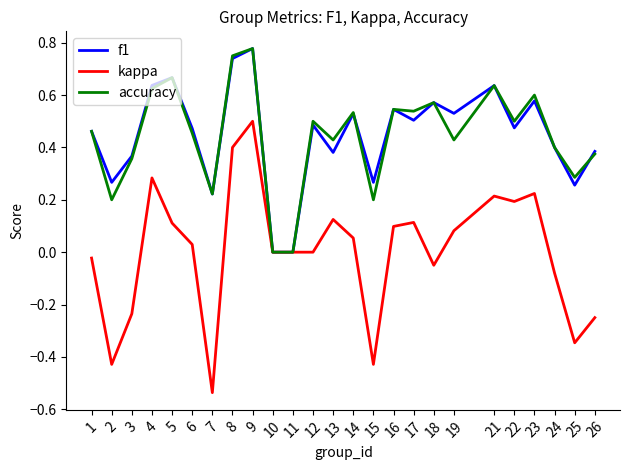

Is the value of f1 at 26 greater than the value of accuracy at 10?

Yes